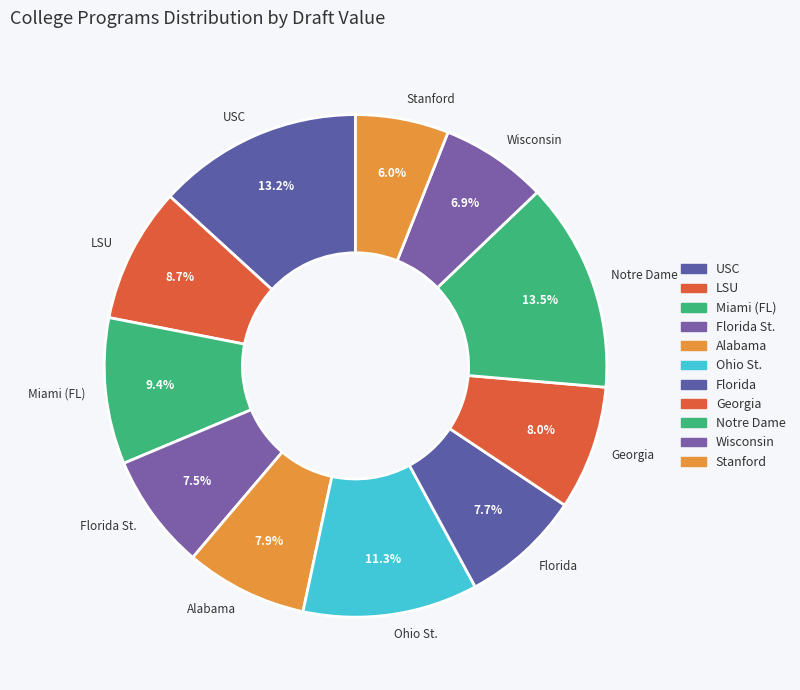

Which category has the smallest portion of the pie?

Stanford